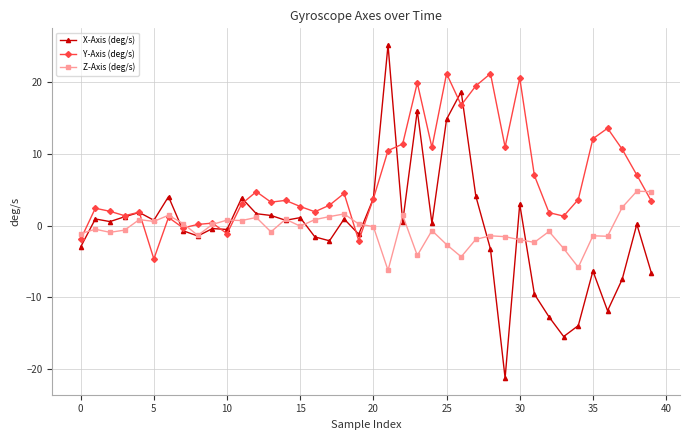

What is the greatest value displayed?

25.2